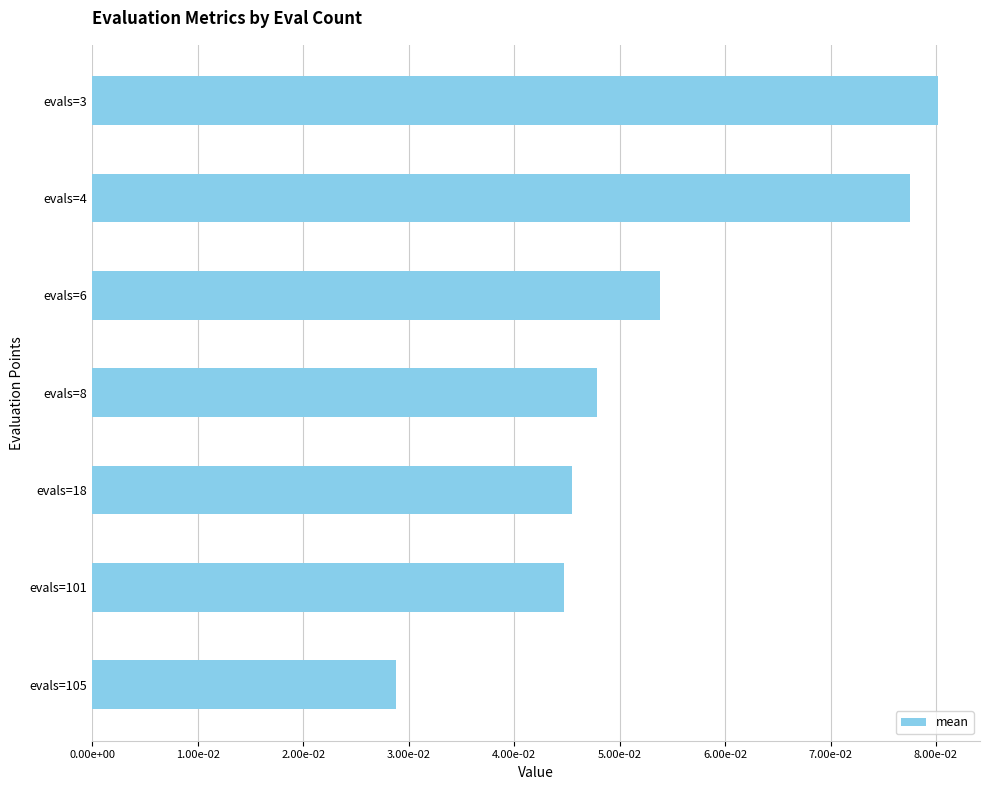

Does the chart contain any negative values?

No